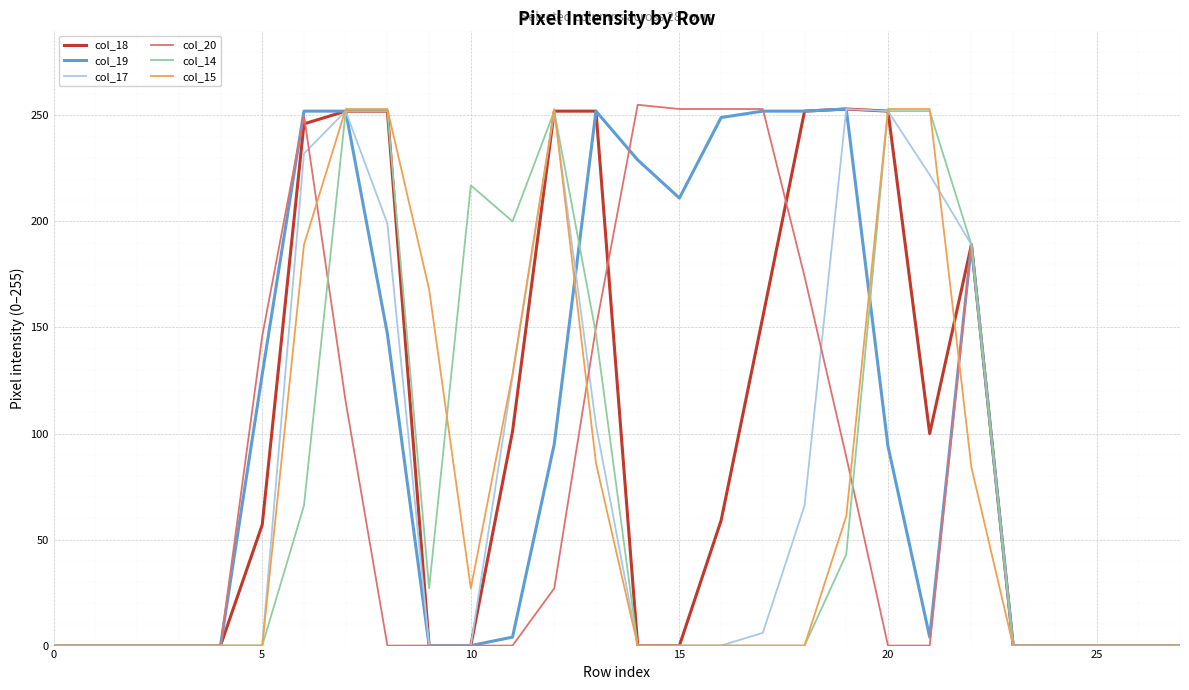

What are all the series names shown in the legend?

col_18, col_19, col_17, col_20, col_14, col_15